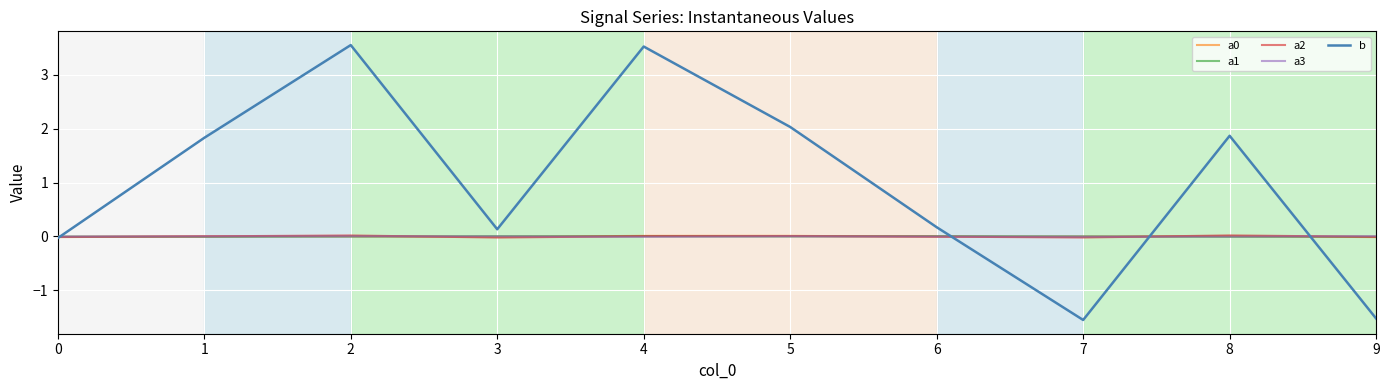

What is the smallest value displayed?

-1.5